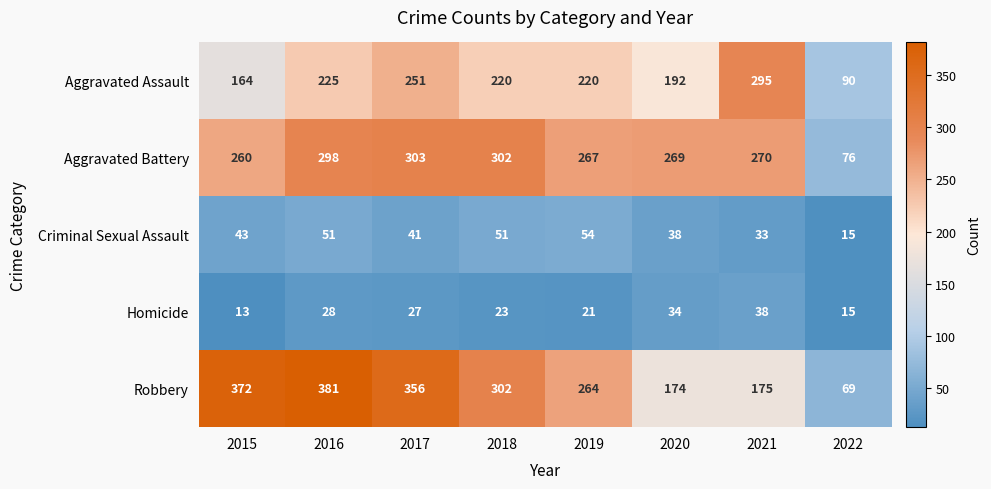

What is the difference between the maximum and minimum values in the Robbery series?

312